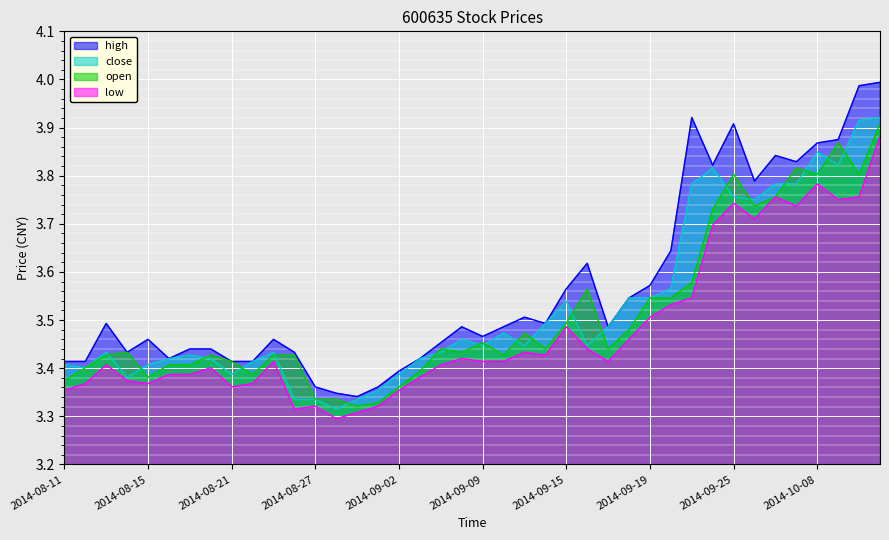

How many lines are shown in the chart?

4